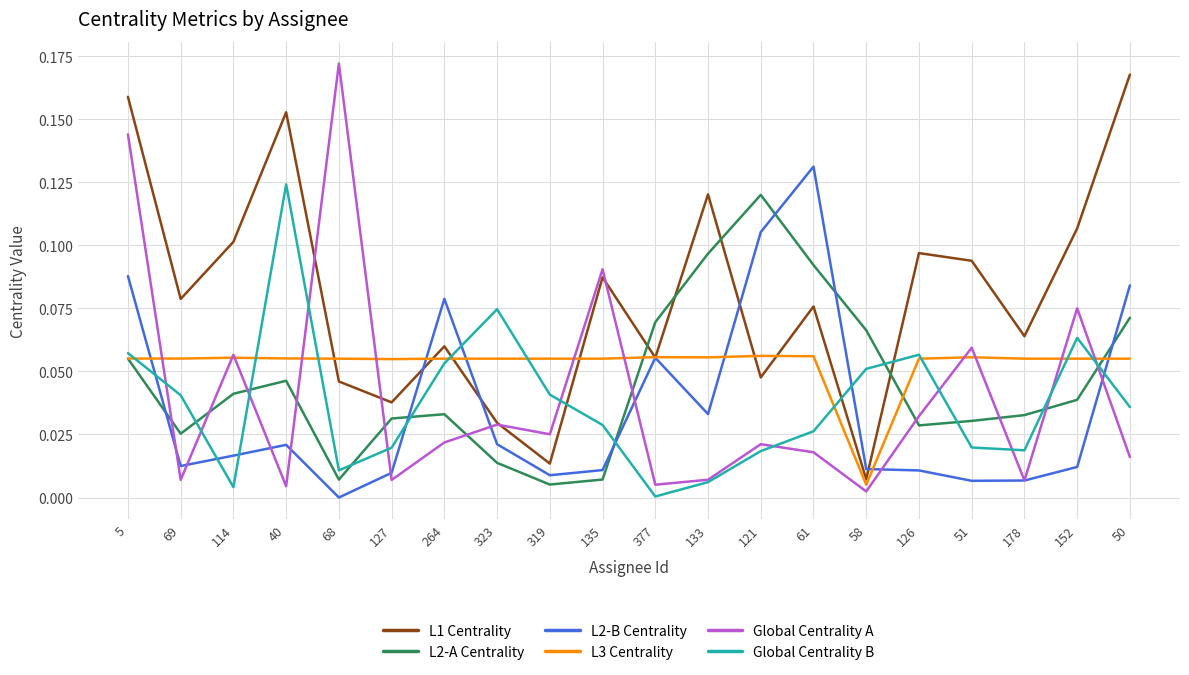

Which label corresponds to the largest value in the chart?

68